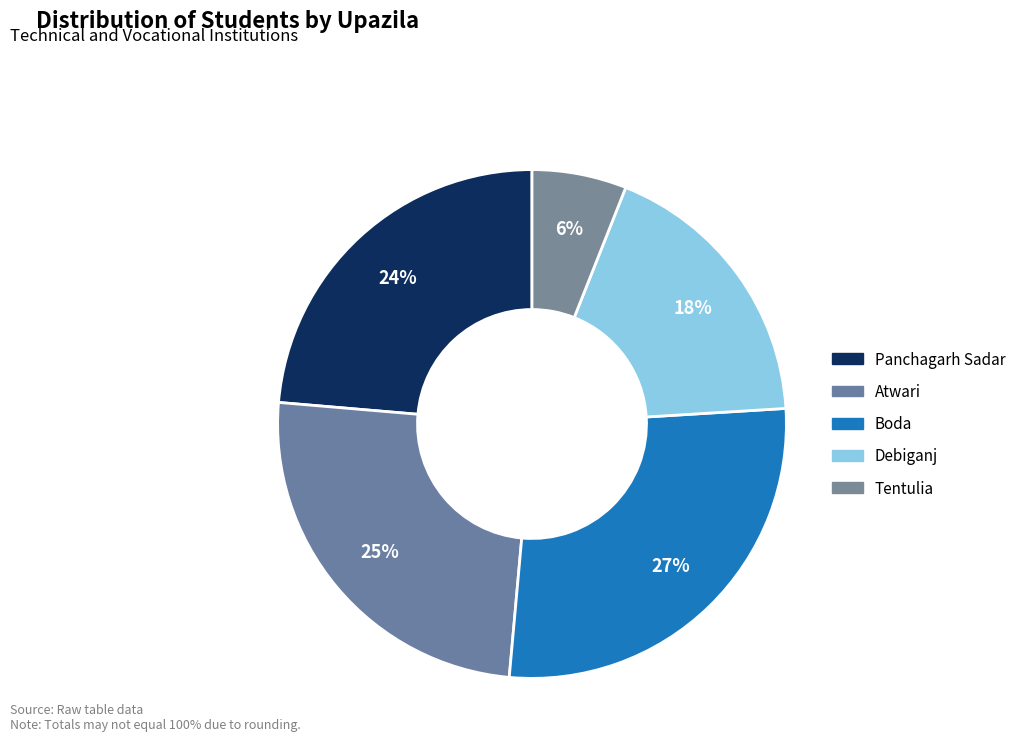

What portion of the pie excludes Panchagarh Sadar?

76.4%